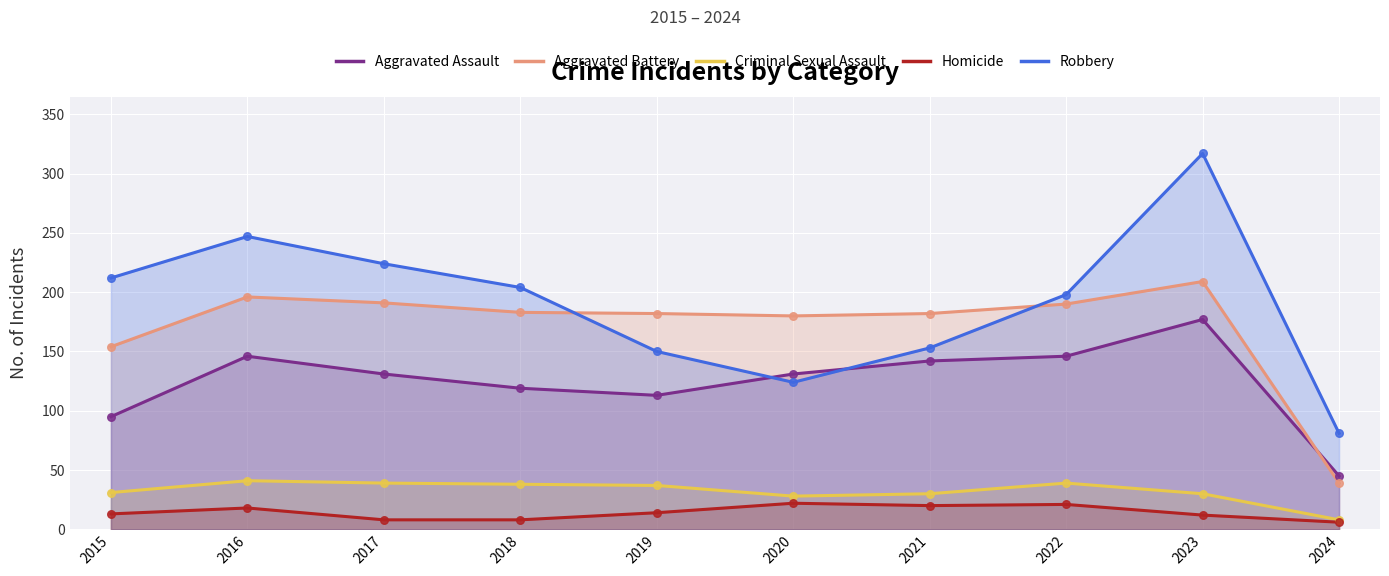

At which category is the sum across all series the highest?

2023